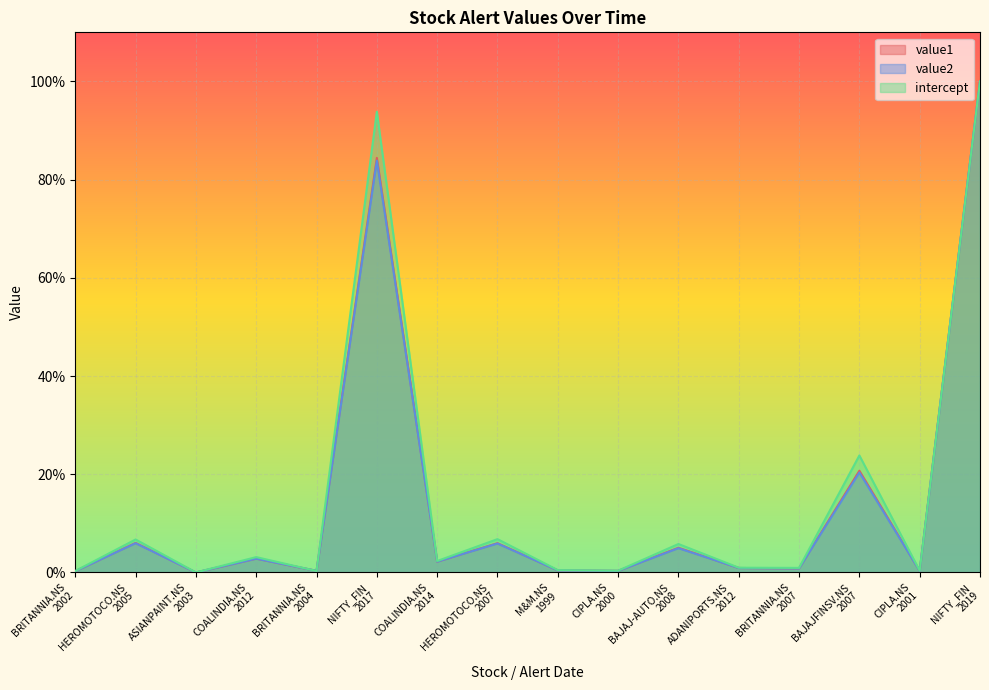

Reading left to right, extract all data points from this chart.

value1: 0.3	6.0	0.0	2.8	0.3	84.4	2.2	6.0	0.4	0.3	5.0	0.9	0.8	20.7	0.3	100.0
value2: 0.3	5.9	0.0	2.8	0.3	83.9	2.2	5.9	0.4	0.3	4.9	0.9	0.8	20.4	0.3	100.0
intercept: 0.3	6.7	0.0	3.1	0.3	93.8	2.3	6.8	0.5	0.4	5.8	1.0	0.9	23.8	0.4	100.0